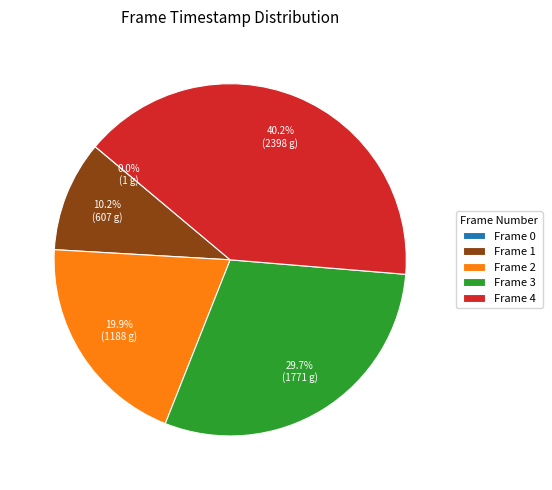

To the nearest percent, what is the difference between the largest and smallest slice percentages?

40%